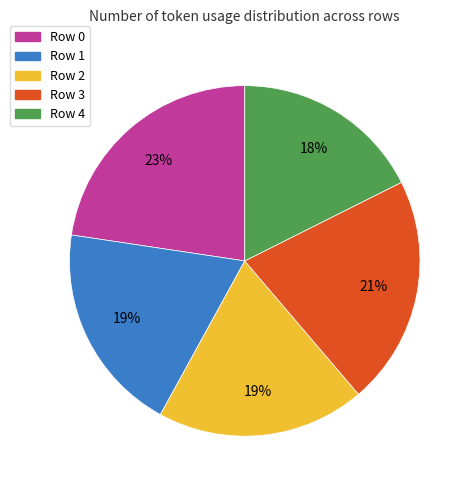

What is the ratio of the value at Row 4 to the value at Row 2?

0.9